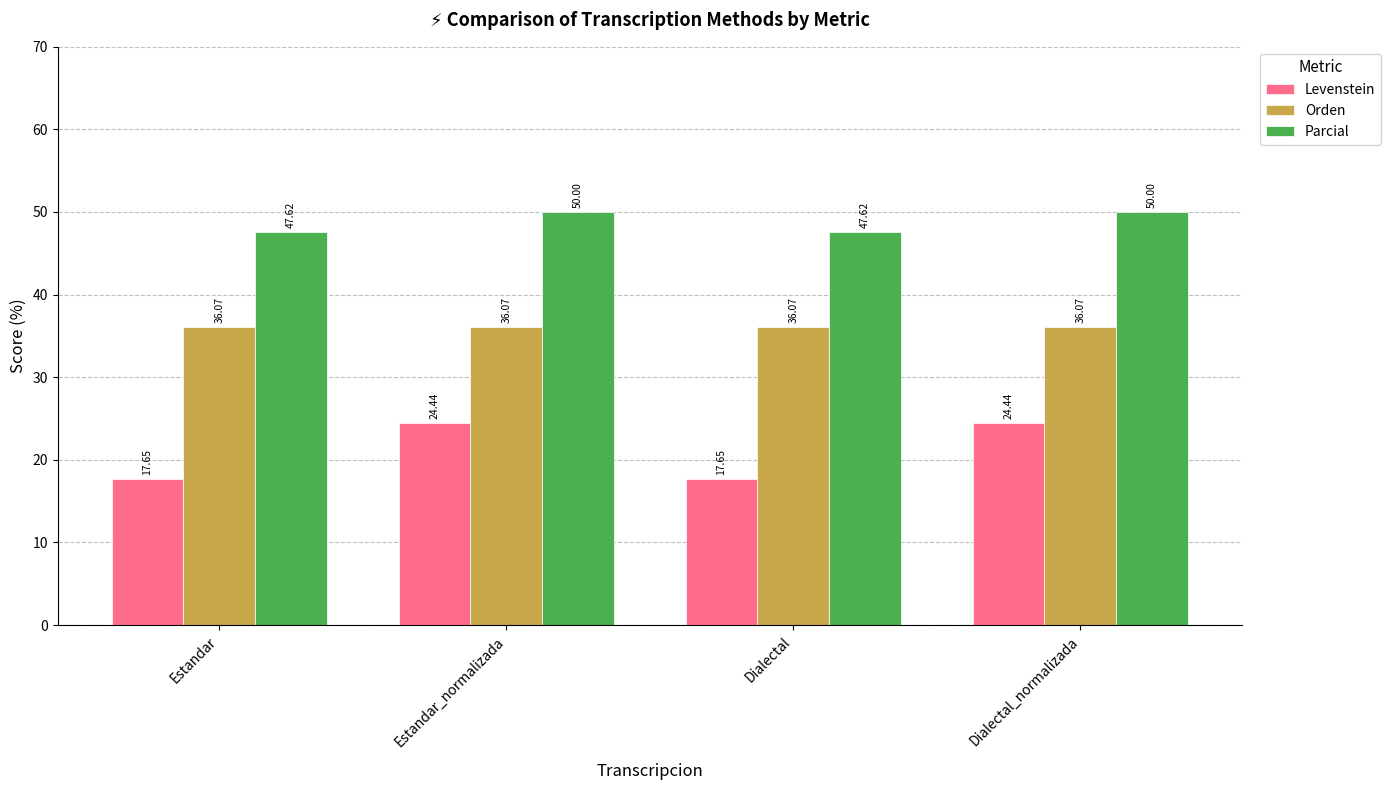

What is the total value across all series at Dialectal_normalizada?

110.5